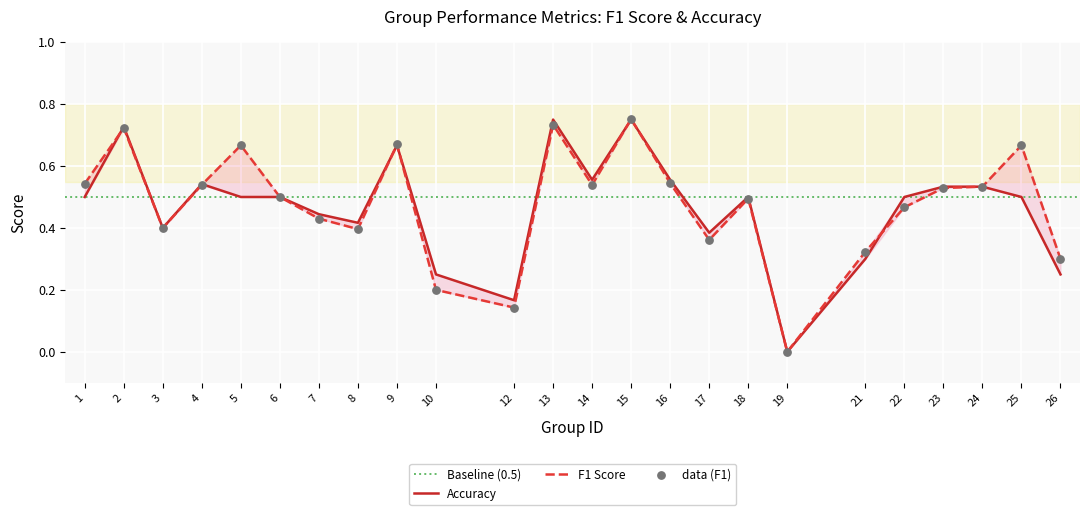

Which series reaches the maximum Y coordinate?

f1